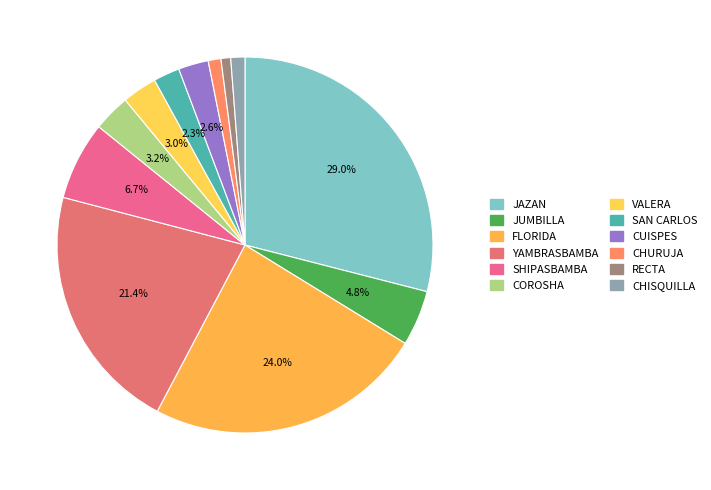

Does VALERA account for over 50% of the chart?

No